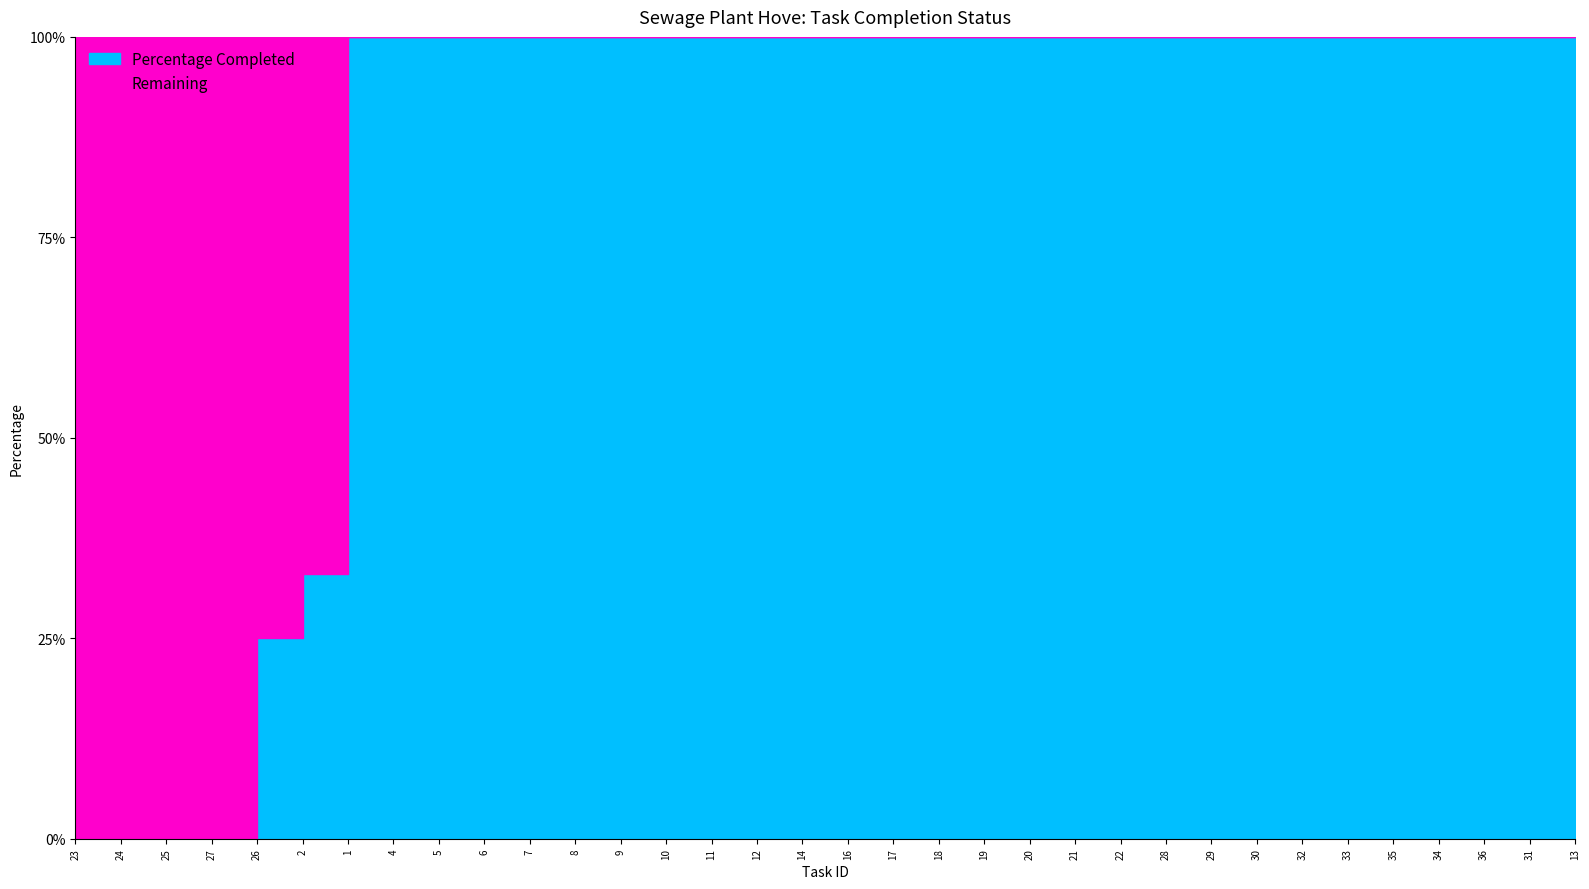

The Percentage Completed series shows 34 at 35. True or false?

False